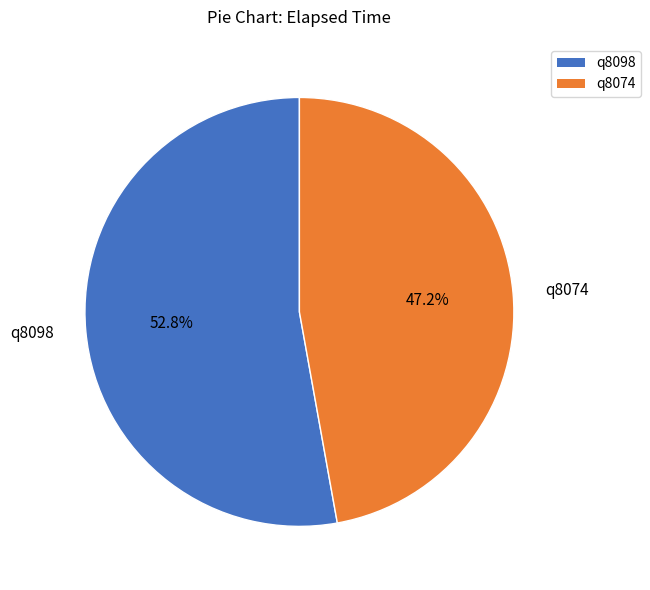

Which category has the biggest portion of the pie?

q8098